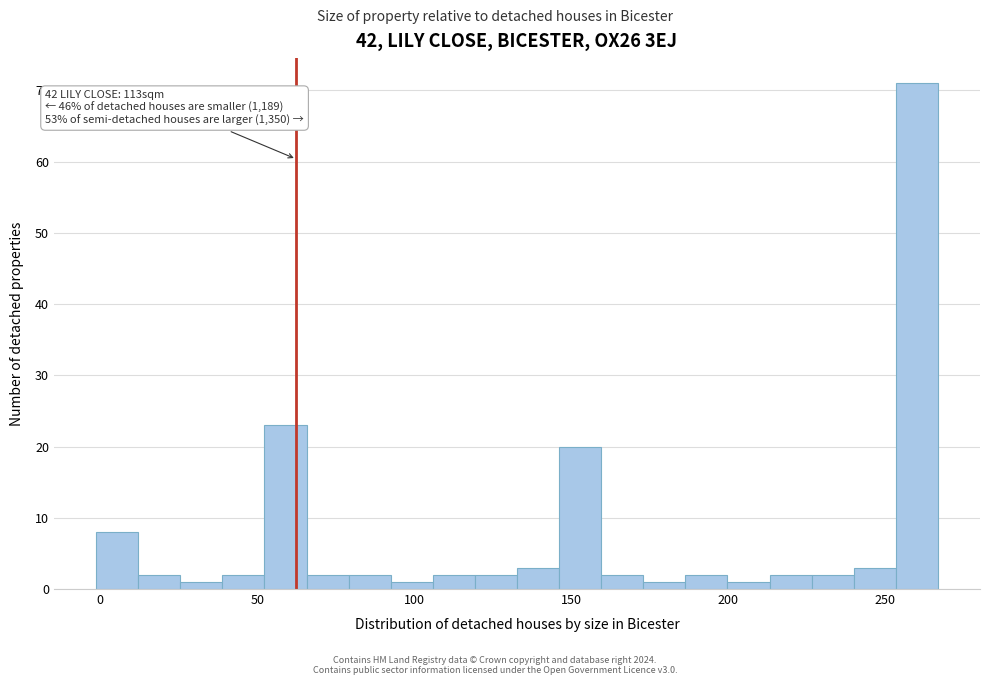

Around what value on the x-axis is the tallest bar? Give the approximate position of its centre, as read against the axis.

260